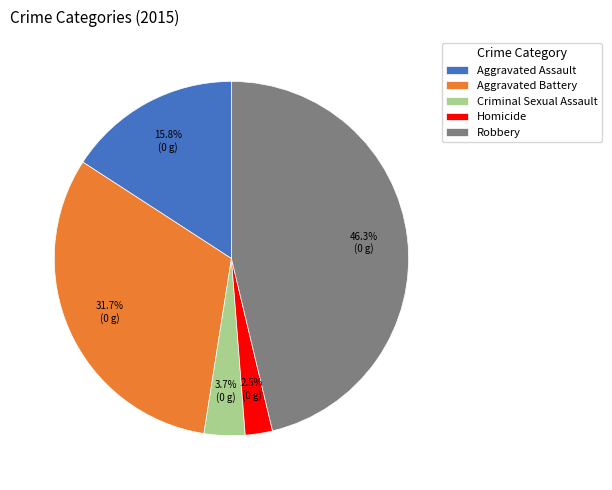

Does Aggravated Assault account for over 50% of the chart?

No